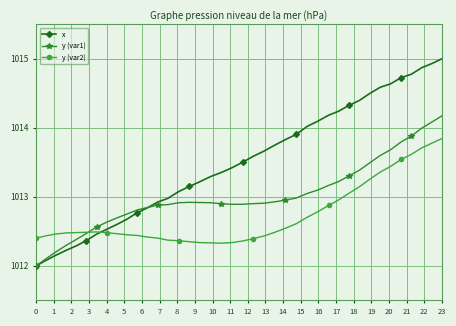

List the series in order of their peak value, highest first.

x, y (var1), y (var2)